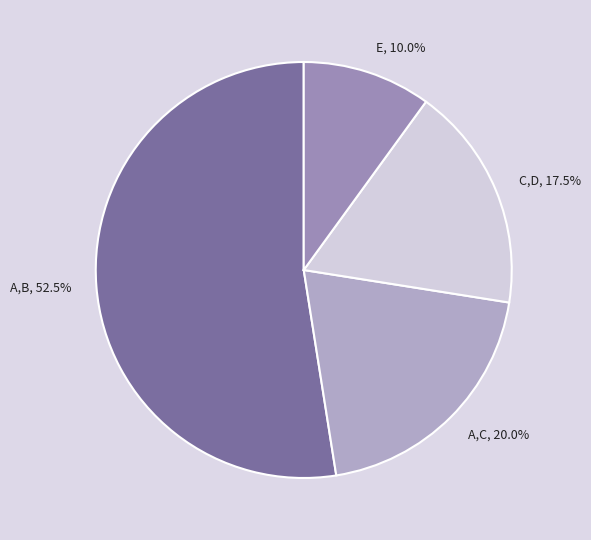

Between A,C and E, which is larger?

A,C